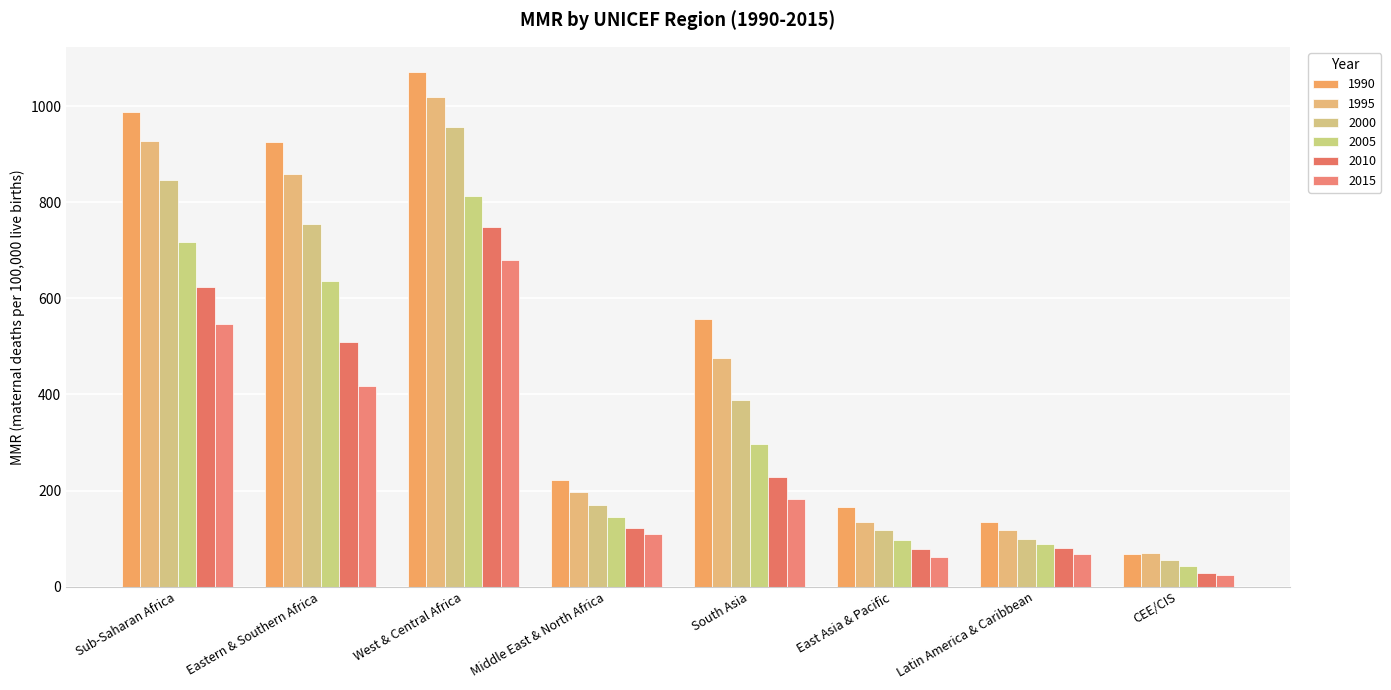

At which label is 2005 closest to 428?

South Asia